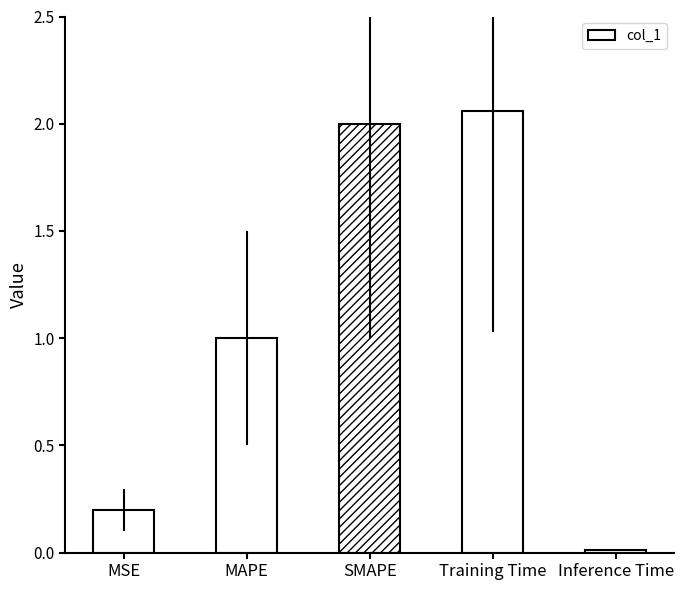

Rank the categories by value from highest to lowest.

Training Time, SMAPE, MAPE, MSE, Inference Time